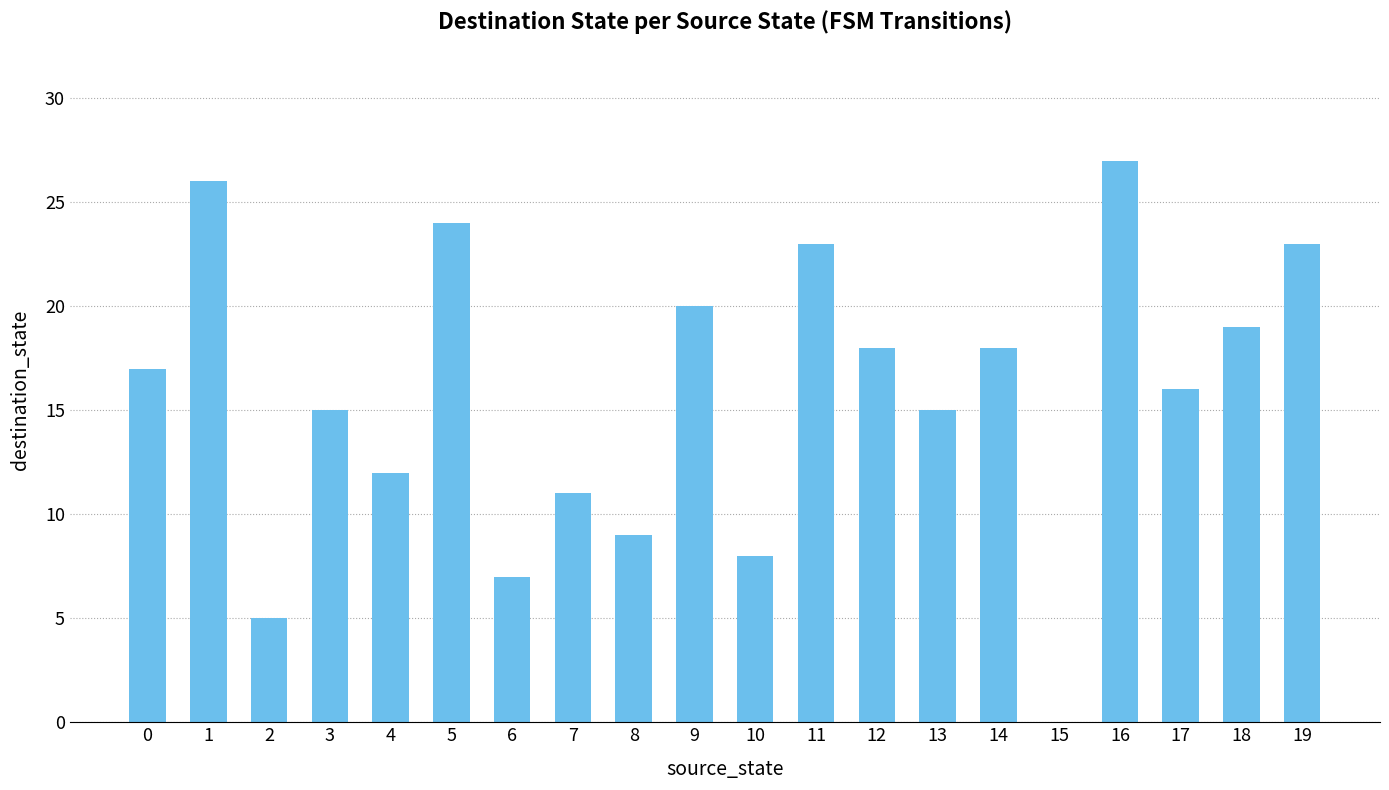

At which category does the chart reach its peak across all series?

16